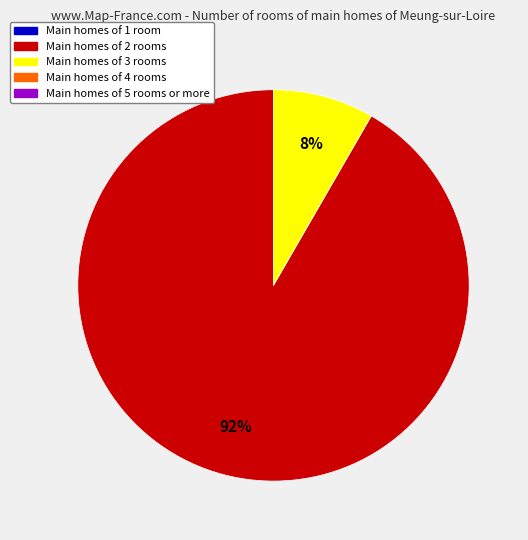

To the nearest percent, what is the average slice percentage?

50%